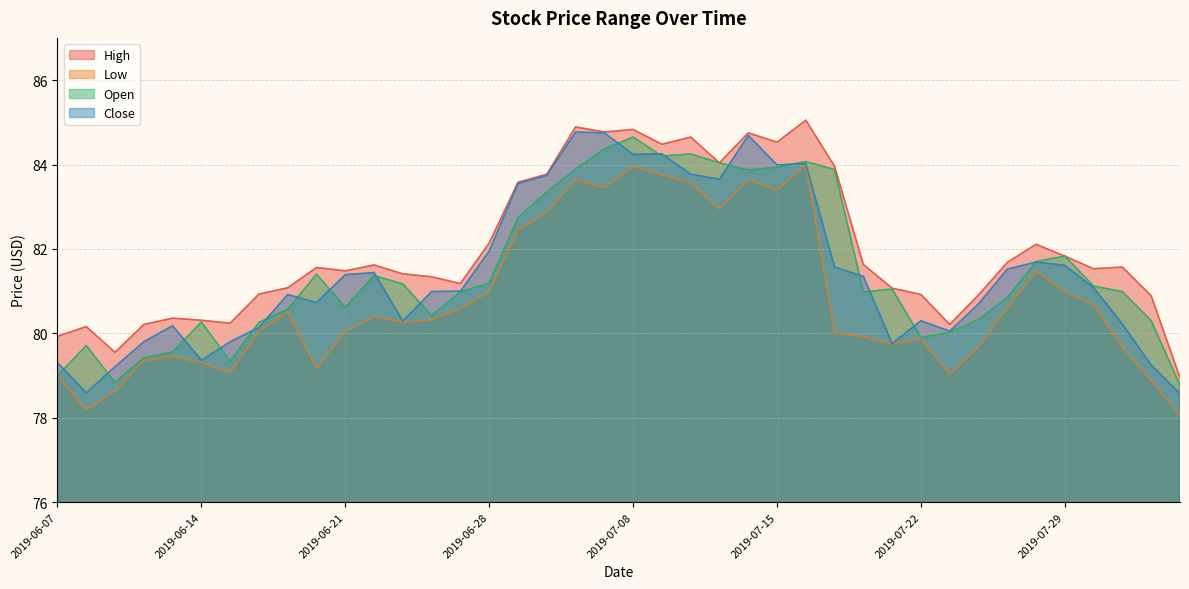

What is the sum of all Close values?

3258.2